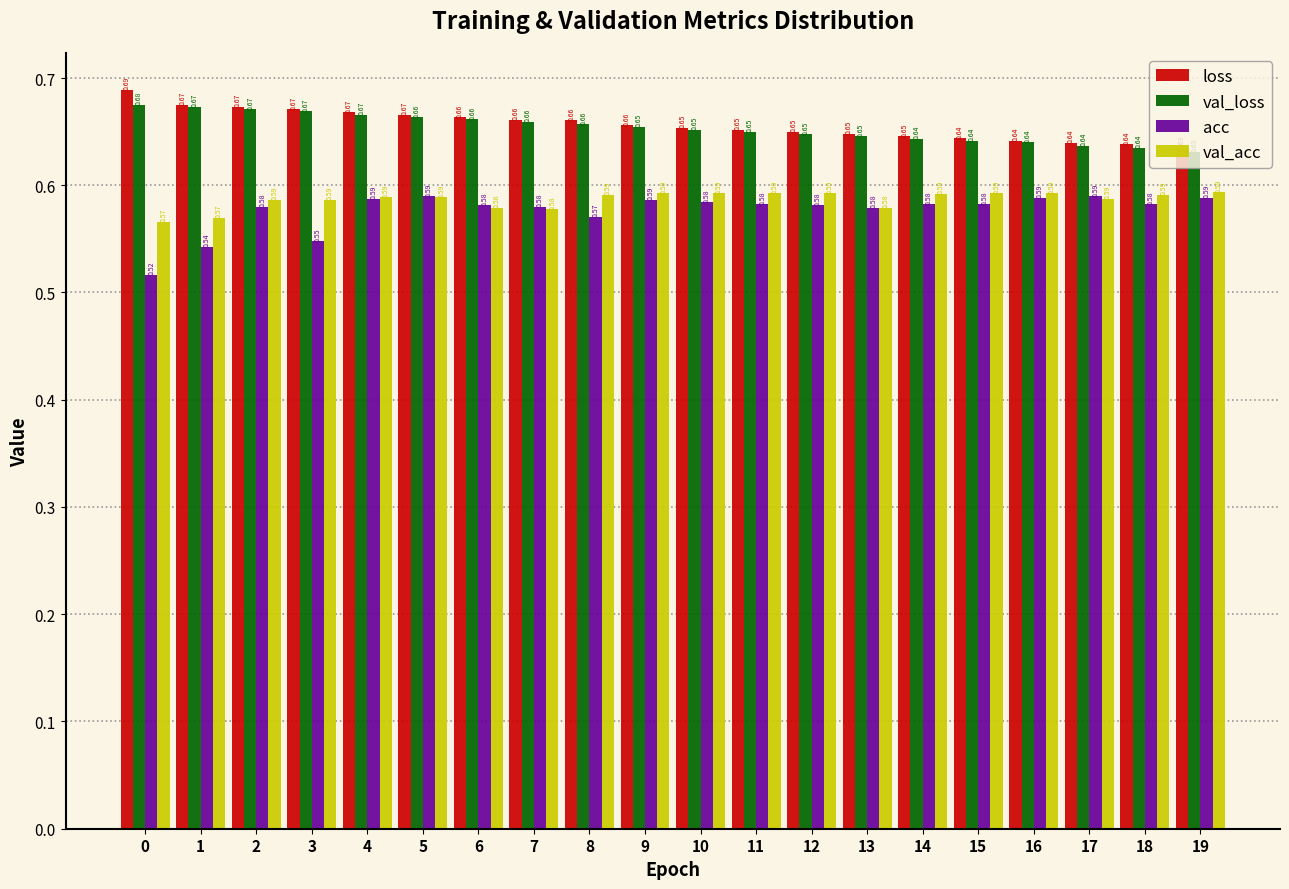

What is the sum of all acc values?

11.5